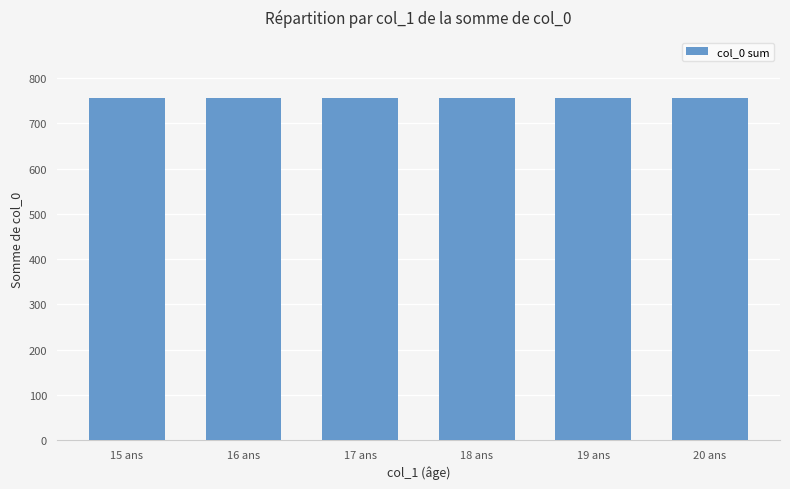

At which label is the value closest to 74?

19